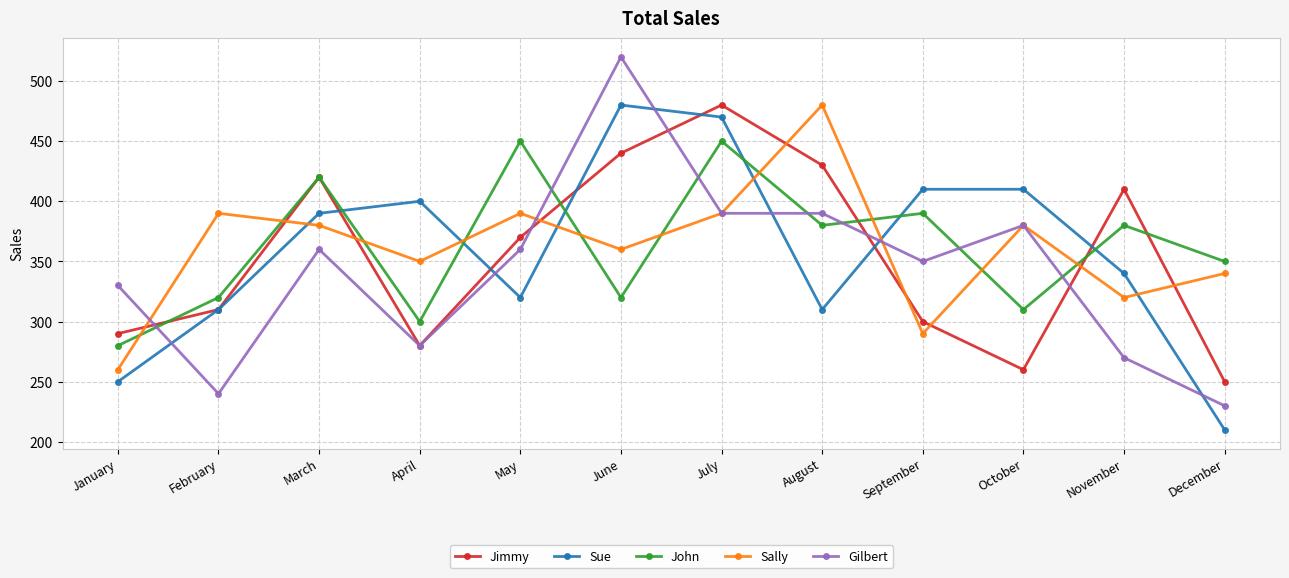

Which series changed the most between September and December?

Sue